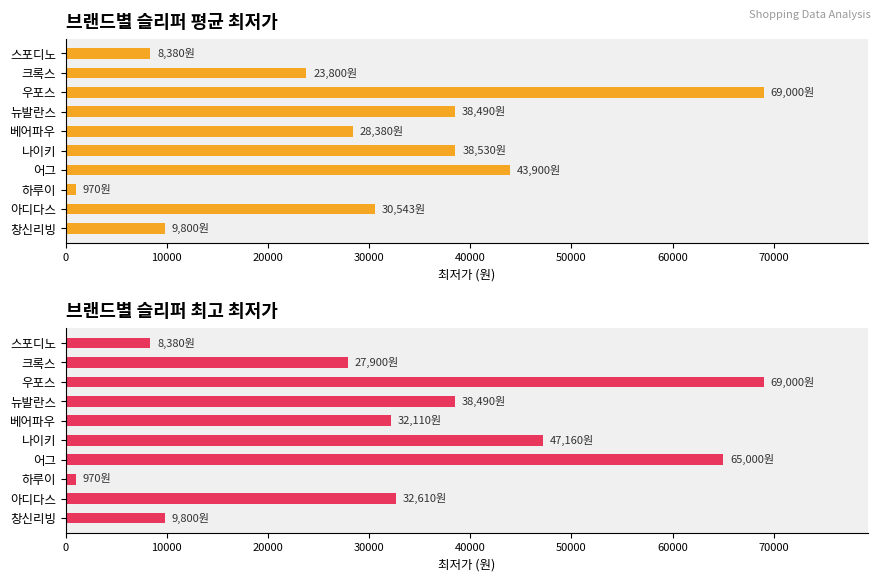

Is the value of 평균 최저가 at 하루이 greater than the value of 최고 최저가 at 뉴발란스?

No